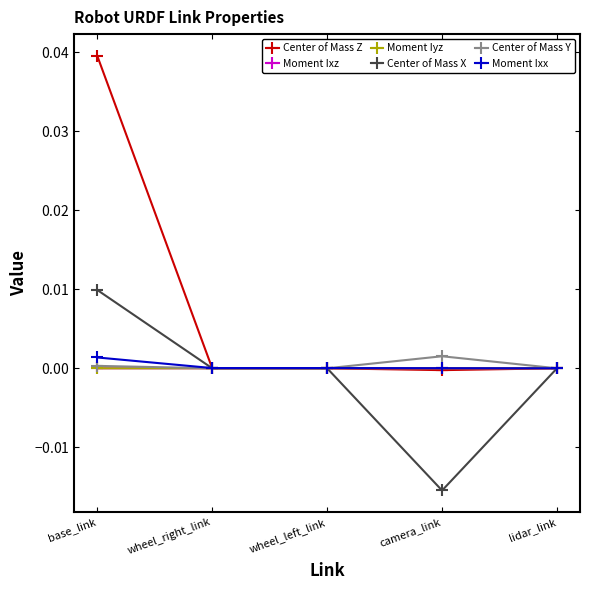

Where do Moment Iyz and Moment Ixz first cross each other?

base_link and wheel_right_link